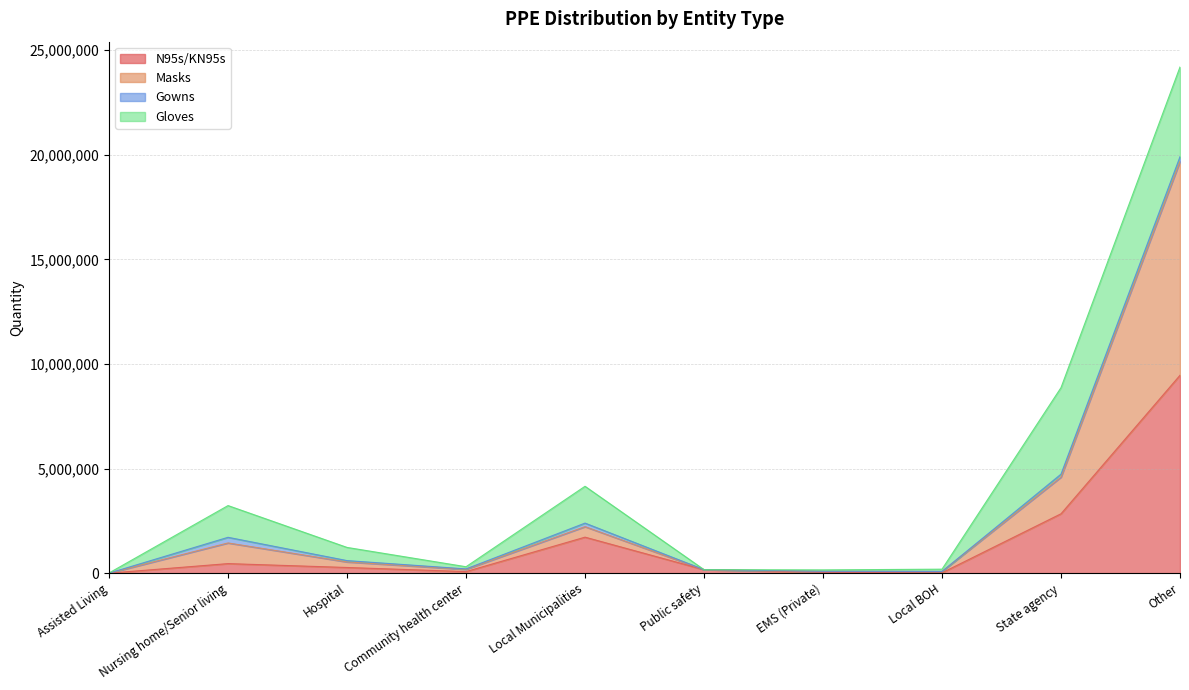

What is the total value across all series at Assisted Living?

9200